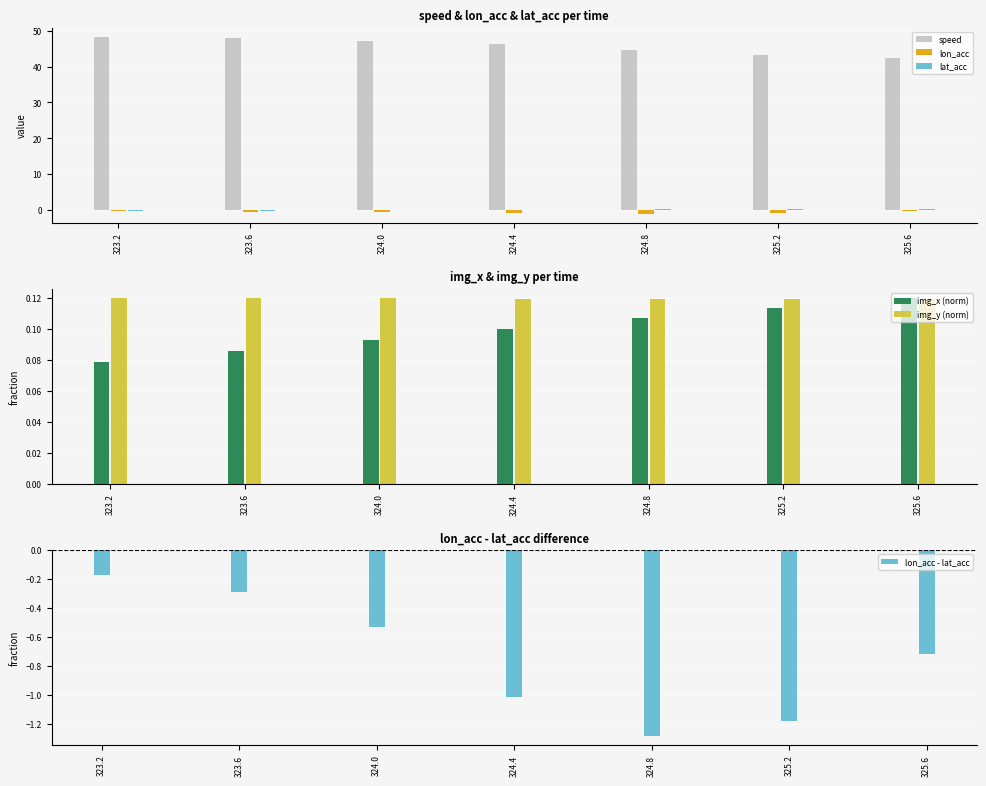

Is it true that lon_acc - lat_acc equals -0.3 at 325.6?

False